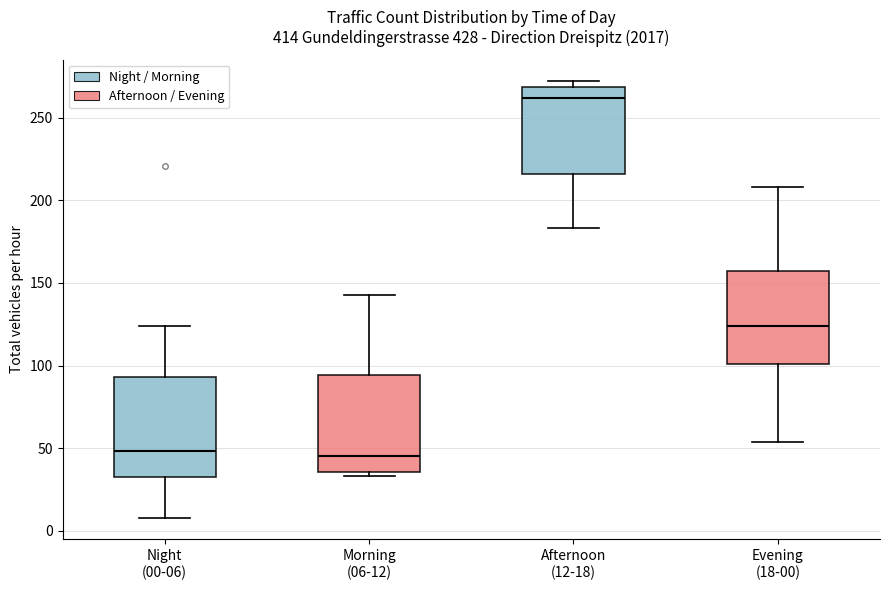

Reading left to right, transcribe this box plot: for each box, give where its median line is, the range the box spans, and where its two whiskers end, as read against the y-axis. The values are not printed on the chart, so give them approximately, as read against the axis.

Night (00-06): median 50, box 35 to 95, whiskers 10 to 125
Morning (06-12): median 45, box 35 to 95, whiskers 35 (just below the box's lower edge) to 145
Afternoon (12-18): median 260, box 215 to 270, whiskers 185 to 270 (just above the box's upper edge)
Evening (18-00): median 125, box 100 to 160, whiskers 55 to 210